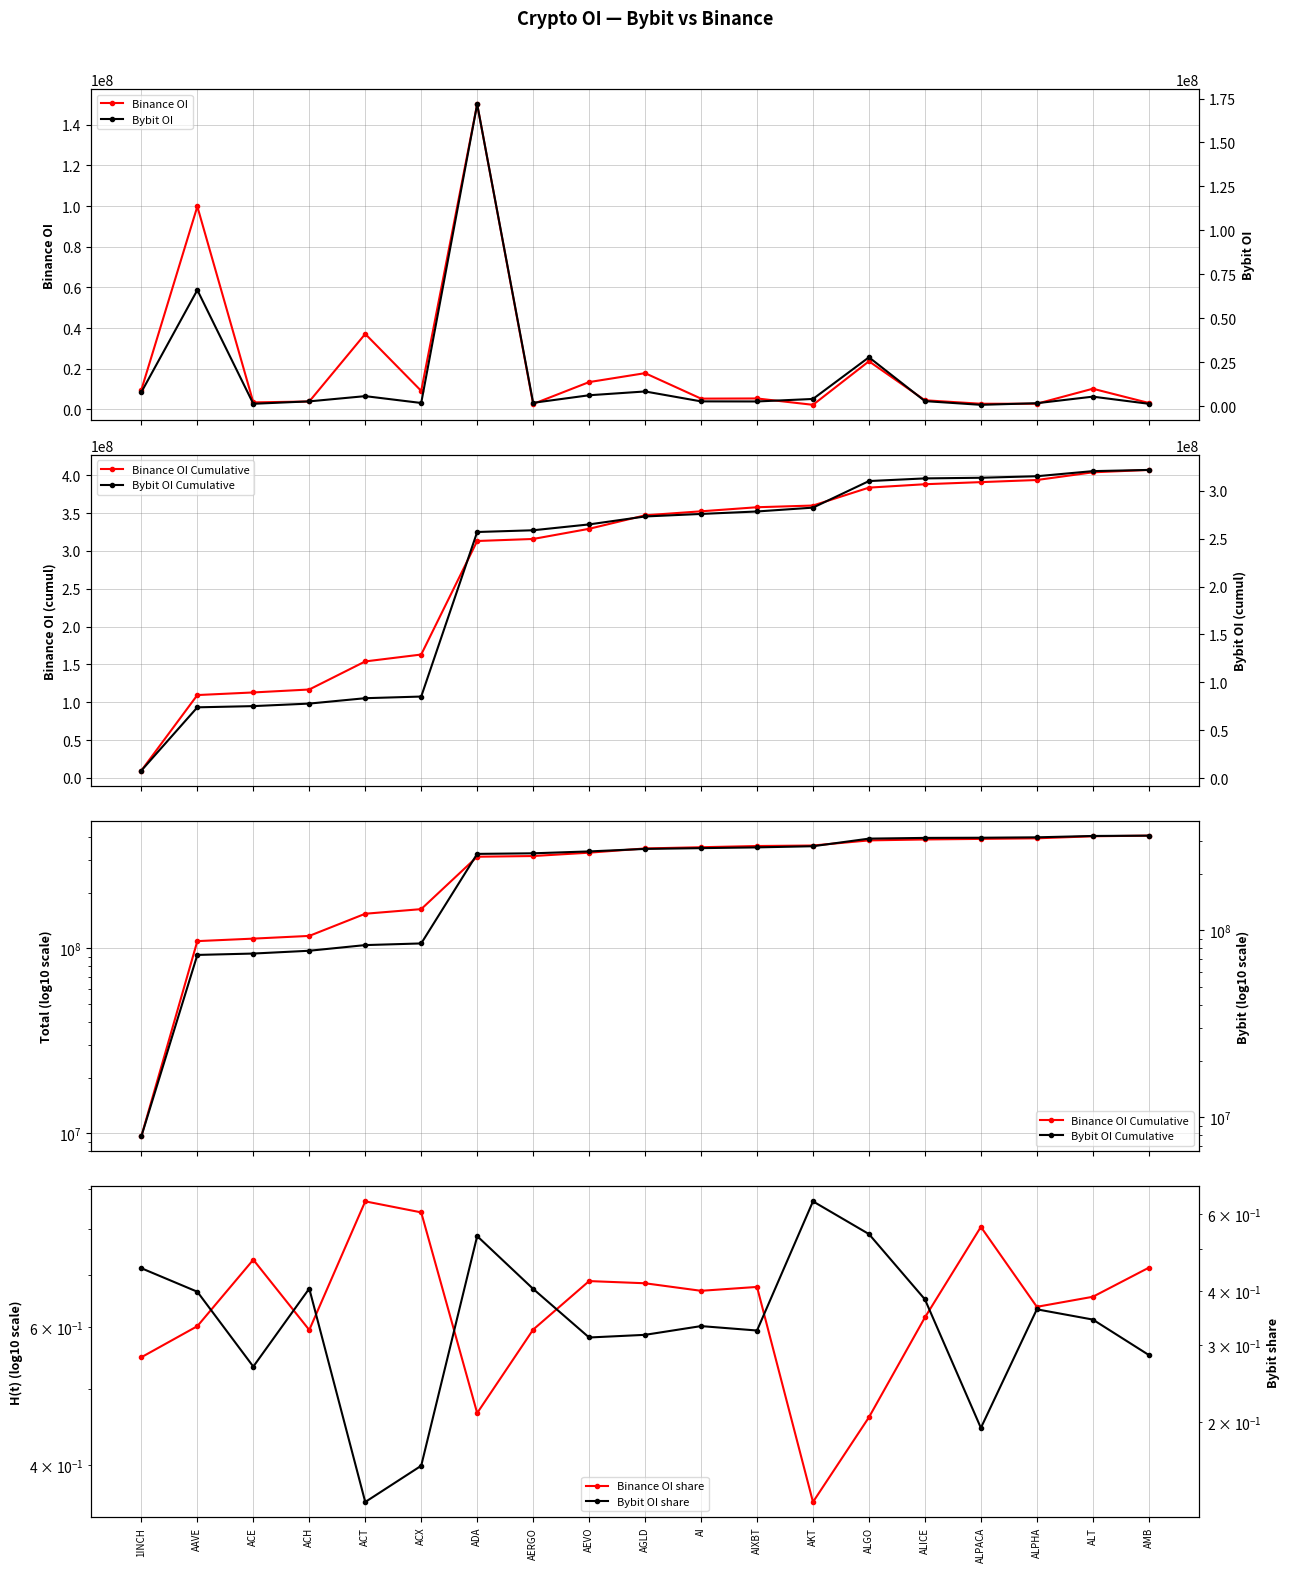

Rank the categories by Bybit_OI Cumulative value from lowest to highest.

1INCH, AAVE, ACE, ACH, ACT, ACX, ADA, AERGO, AEVO, AGLD, AI, AIXBT, AKT, ALGO, ALICE, ALPACA, ALPHA, ALT, AMB